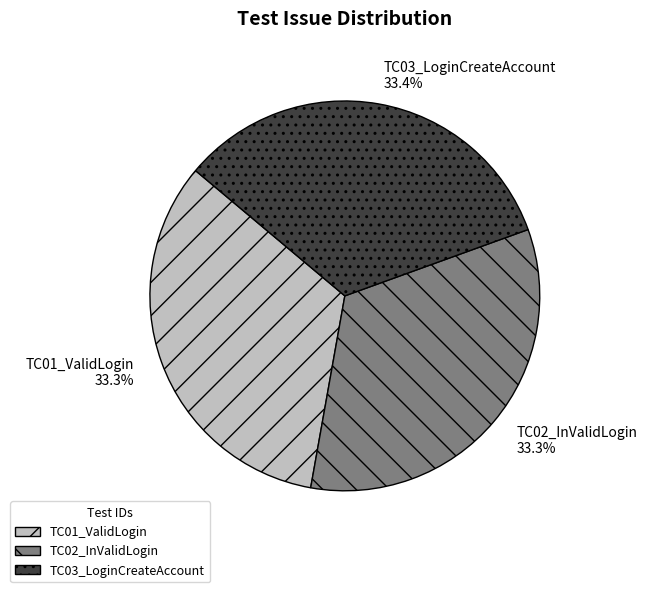

Combined, what portion of the pie is TC01_ValidLogin and TC02_InValidLogin?

66.6%